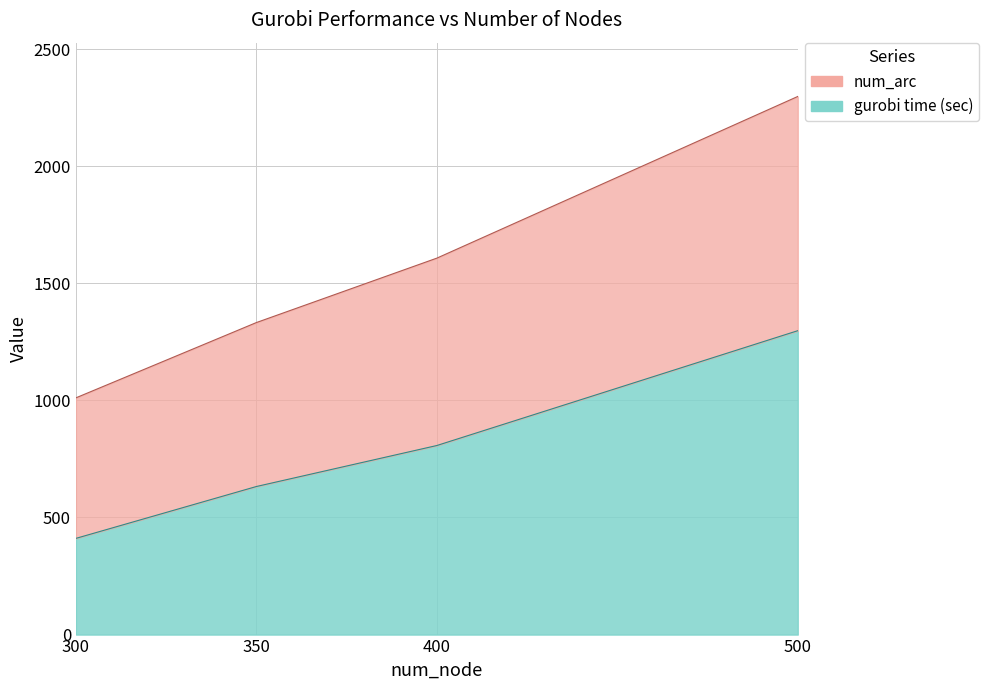

What is the difference between the gurobi time (sec) values at 300 and 350?

221.4